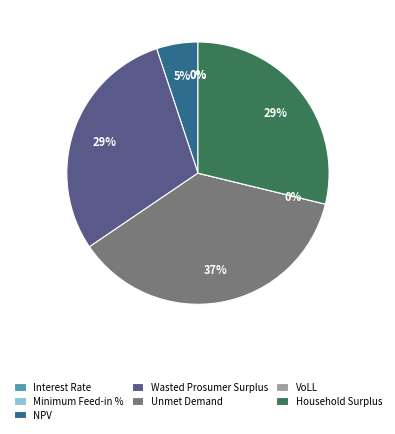

Combined, do VoLL and Minimum Feed-in % account for over 50%?

No